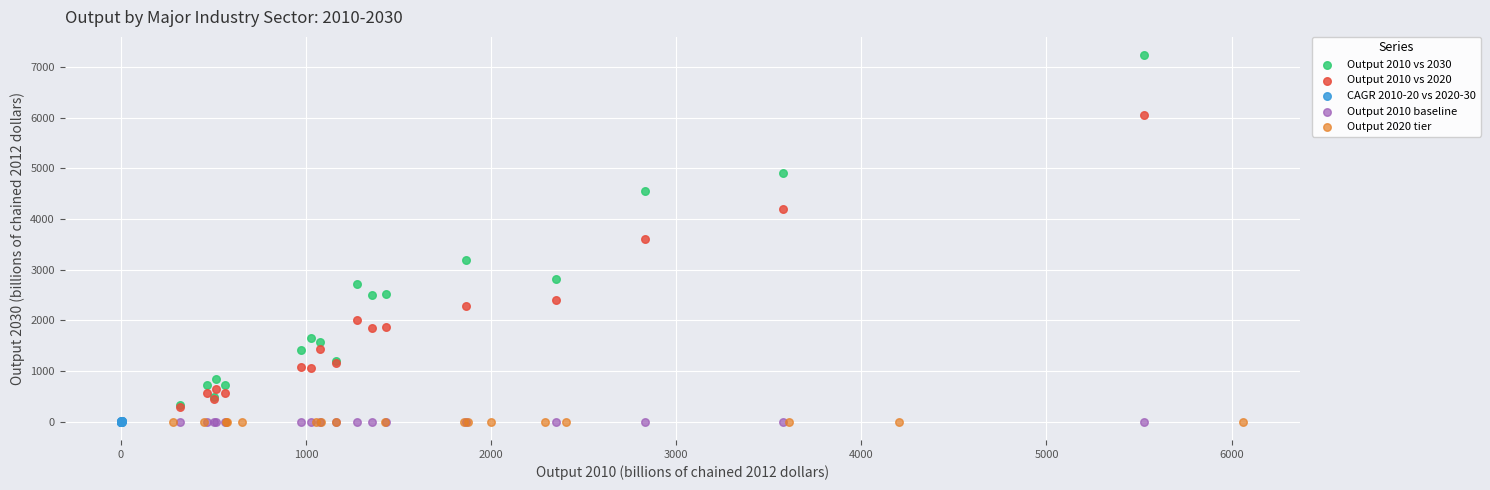

Which series contains the highest Y value?

Output 2010 vs 2030